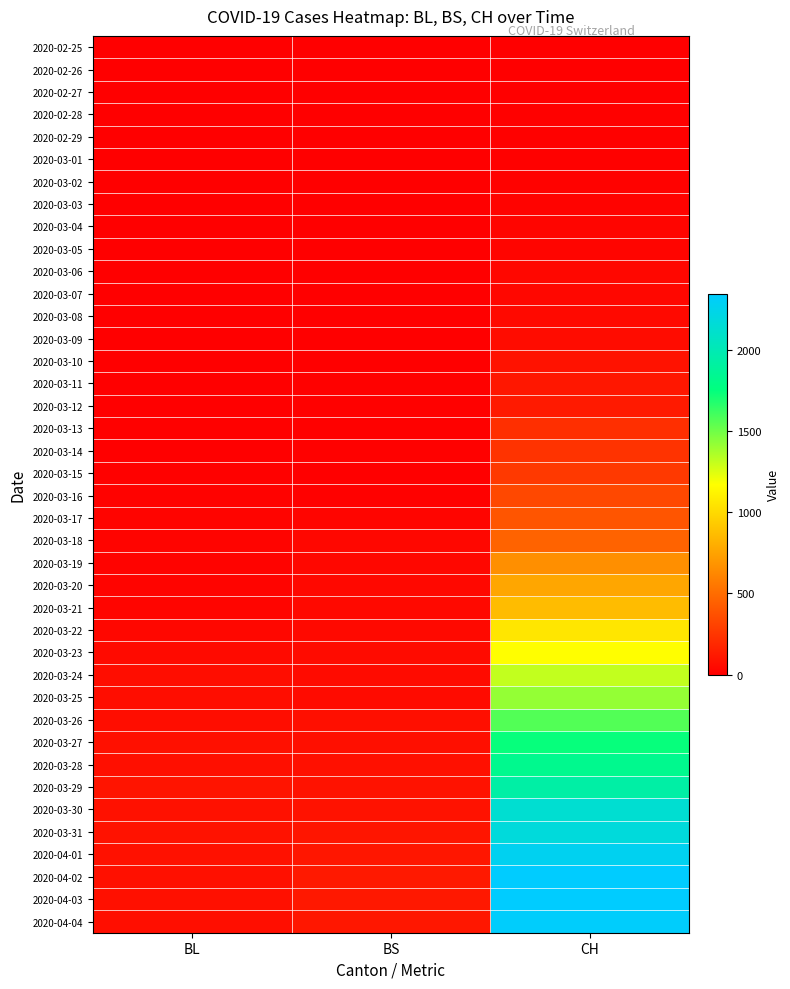

At which category is the sum across all series the highest?

CH